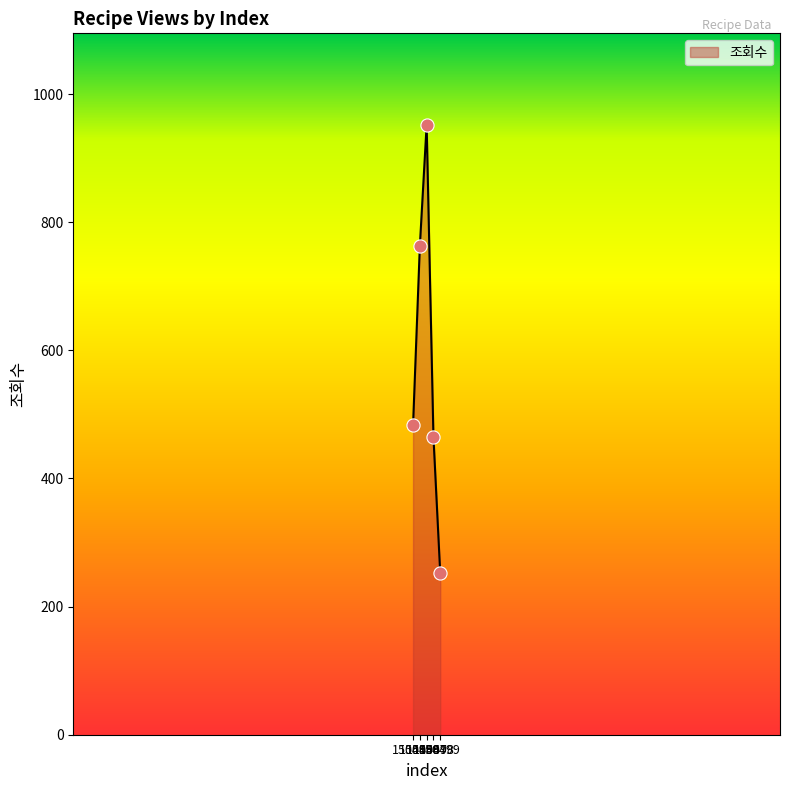

What is the change in value from 150496 to 150499?

-511